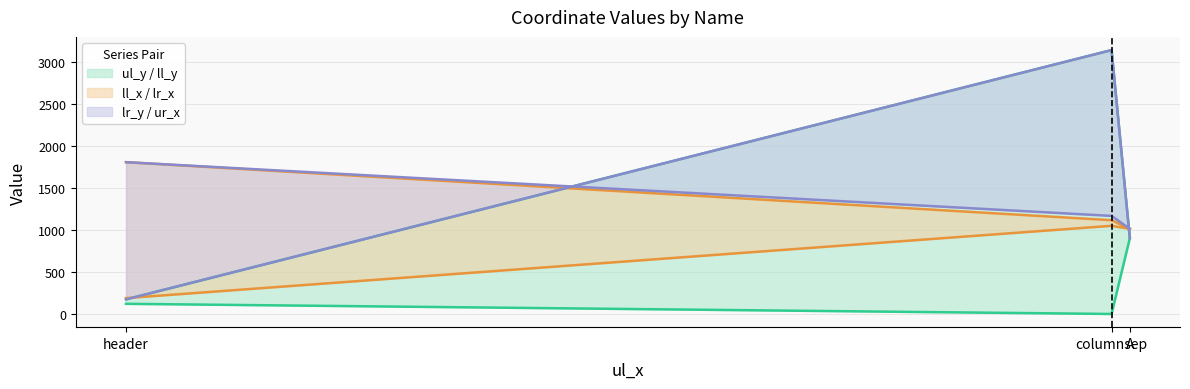

What is the sum of the ul_y values at columnsep and A?

902